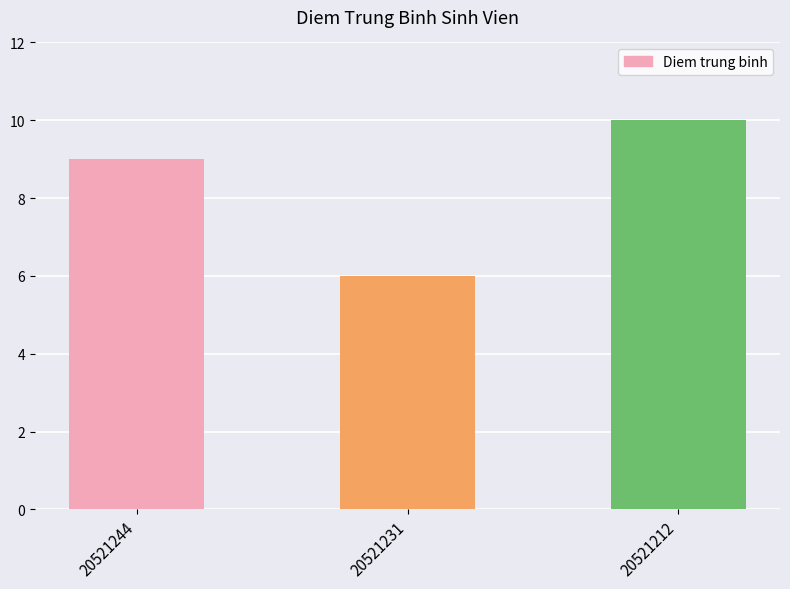

The value at 20521212 is 10. True or false?

True